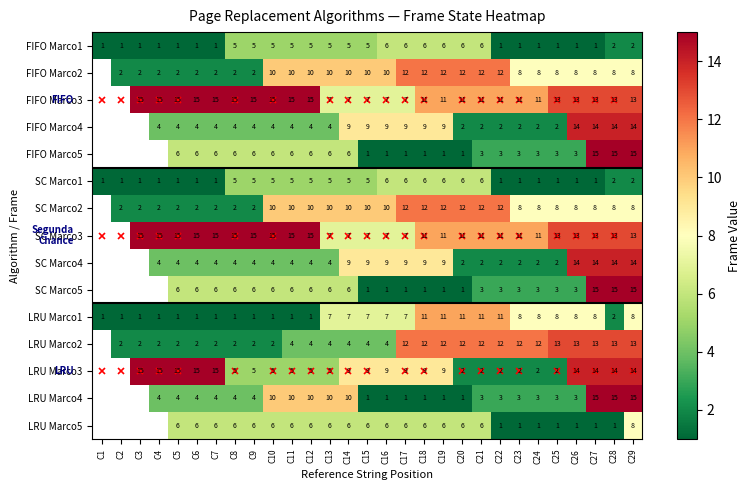

At which category is the sum across all series the highest?

C29